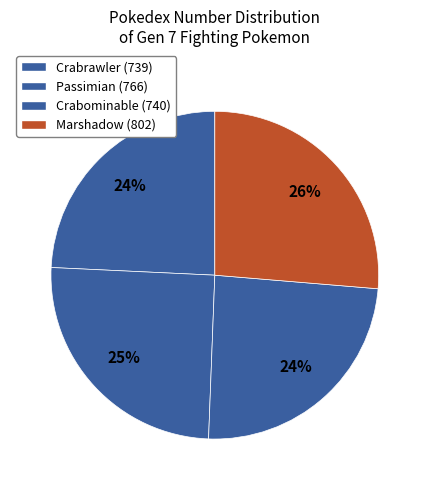

What portion of the pie excludes Crabrawler?

75.7%